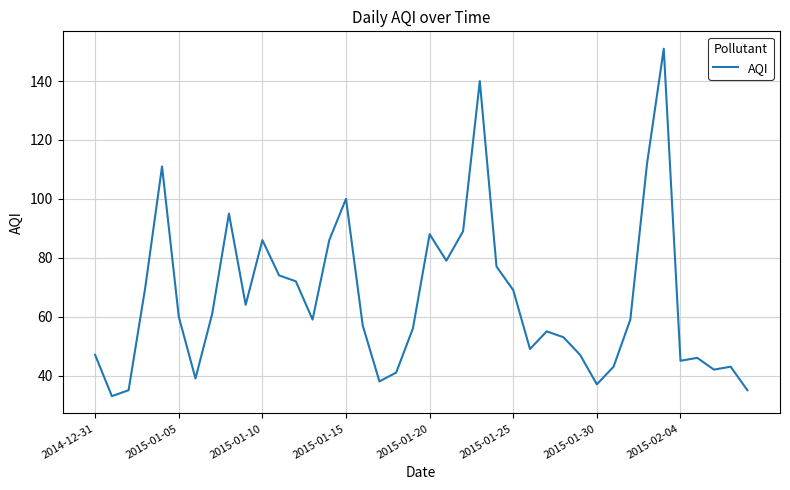

Is this an area chart (filled region under the line)?

No